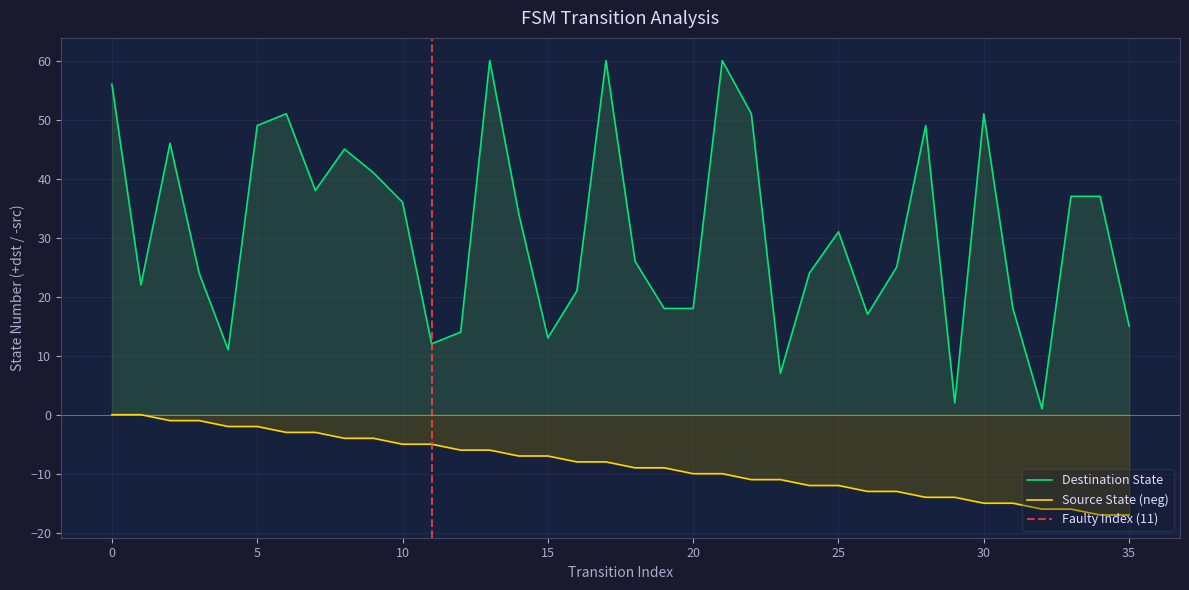

Which series has the largest range (max minus min)?

destination_state